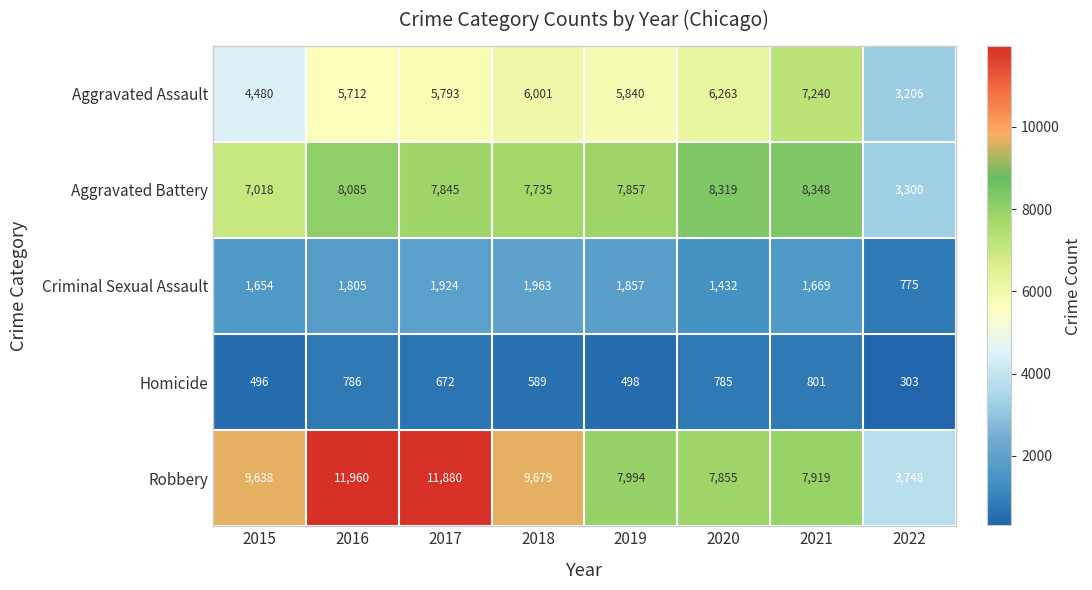

Which category has the highest value across all series?

2016